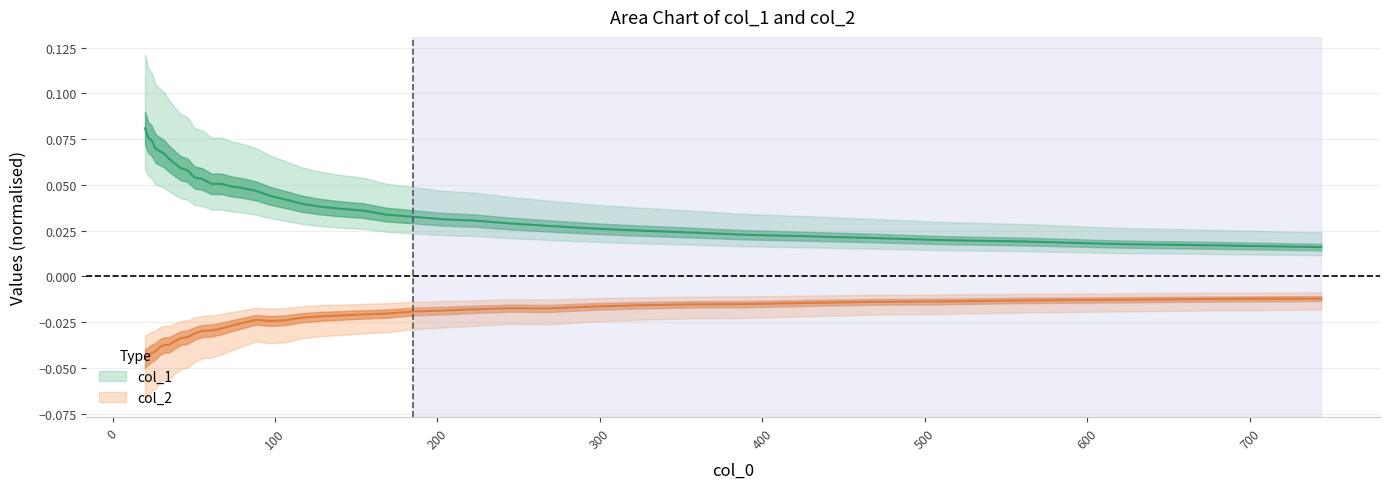

True or false: col_2 and col_1 cross at least once.

False